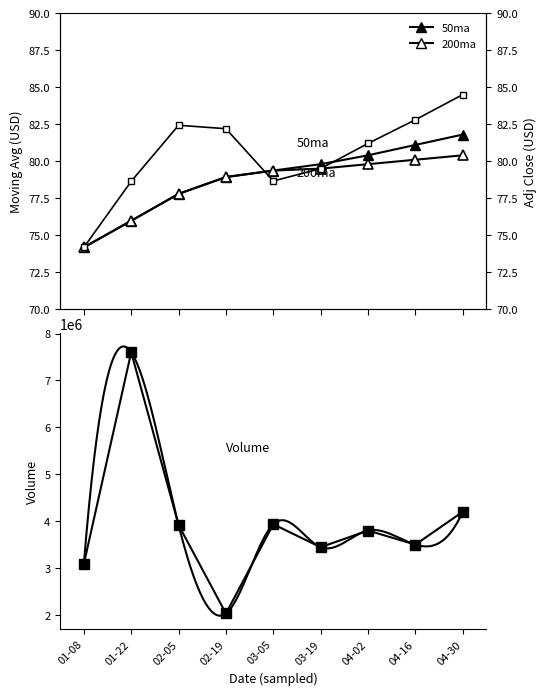

What is the value of the Adj Close point at the 9th from the left?

84.5